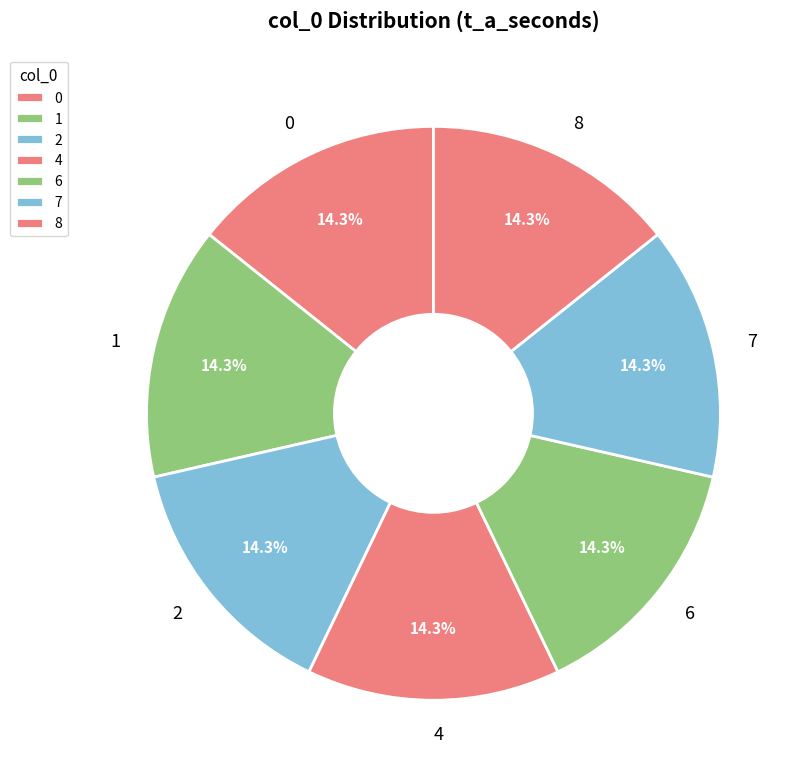

Combined, what portion of the pie is 4 and 7?

28.6%